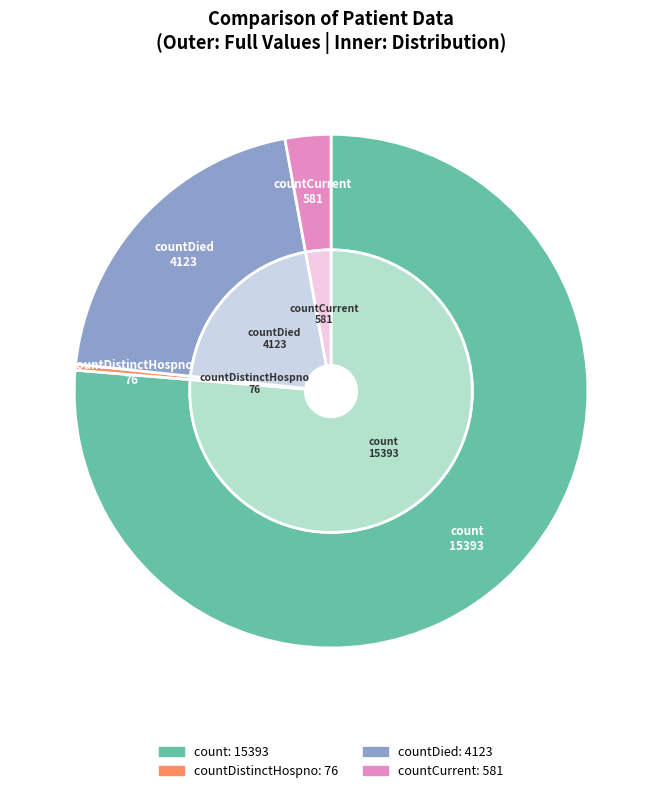

Which slice is the largest?

count